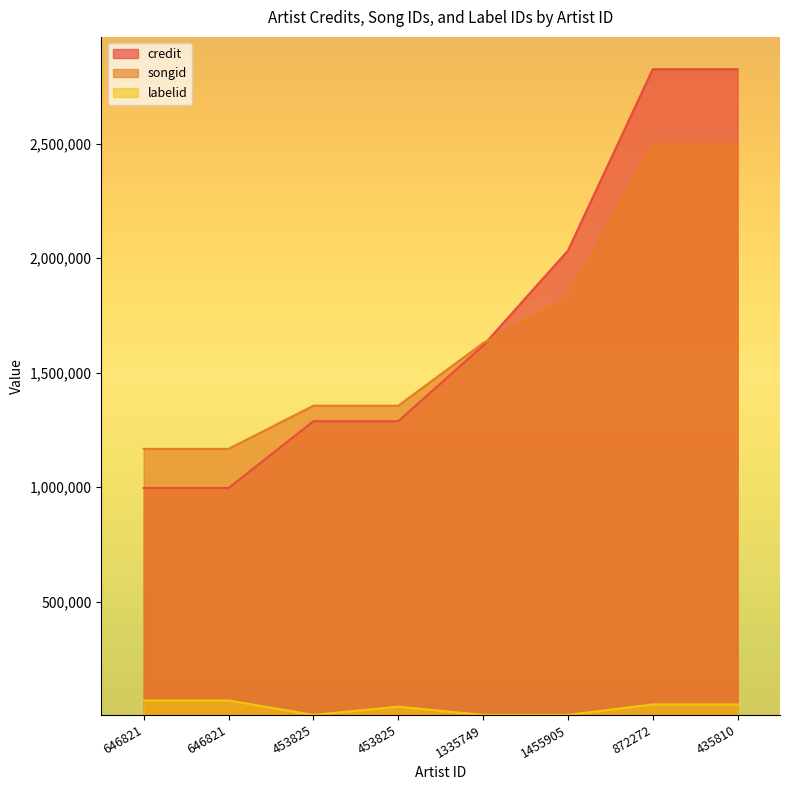

Is it true that songid equals 1166480 at 646821?

True